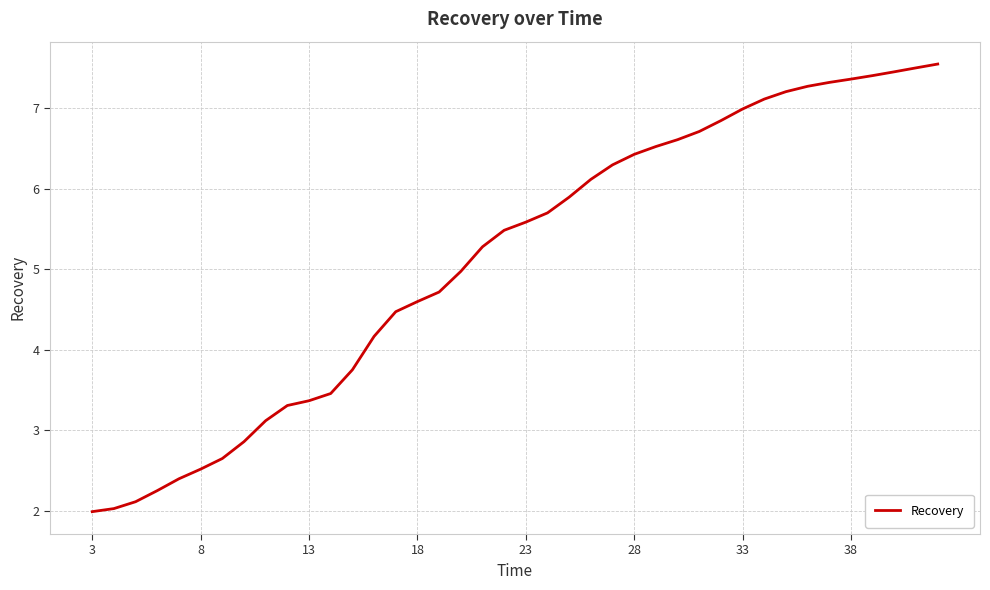

What is the difference between the maximum and minimum values?

5.6